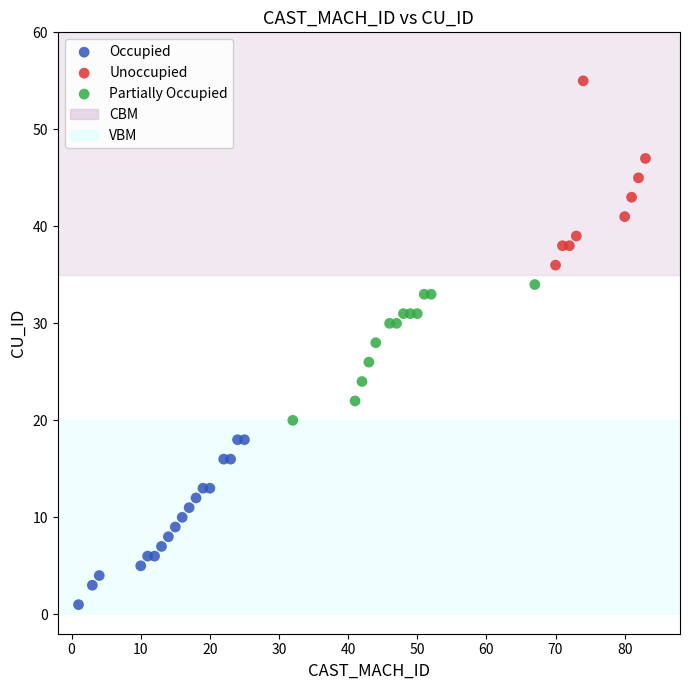

Which series has the largest Y range (max minus min)?

Unoccupied